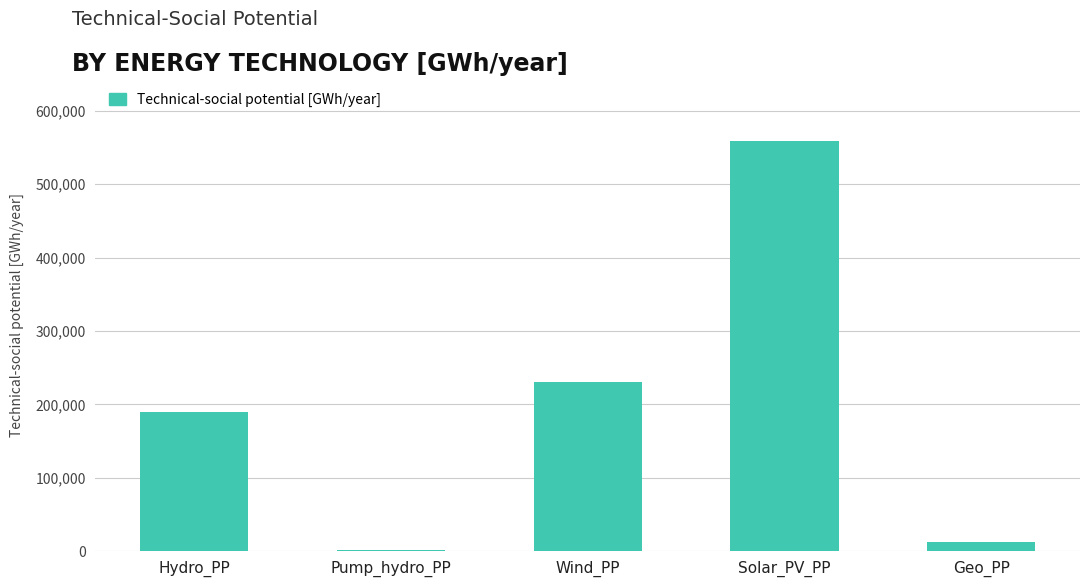

At which category does the chart reach its peak across all series?

Solar_PV_PP